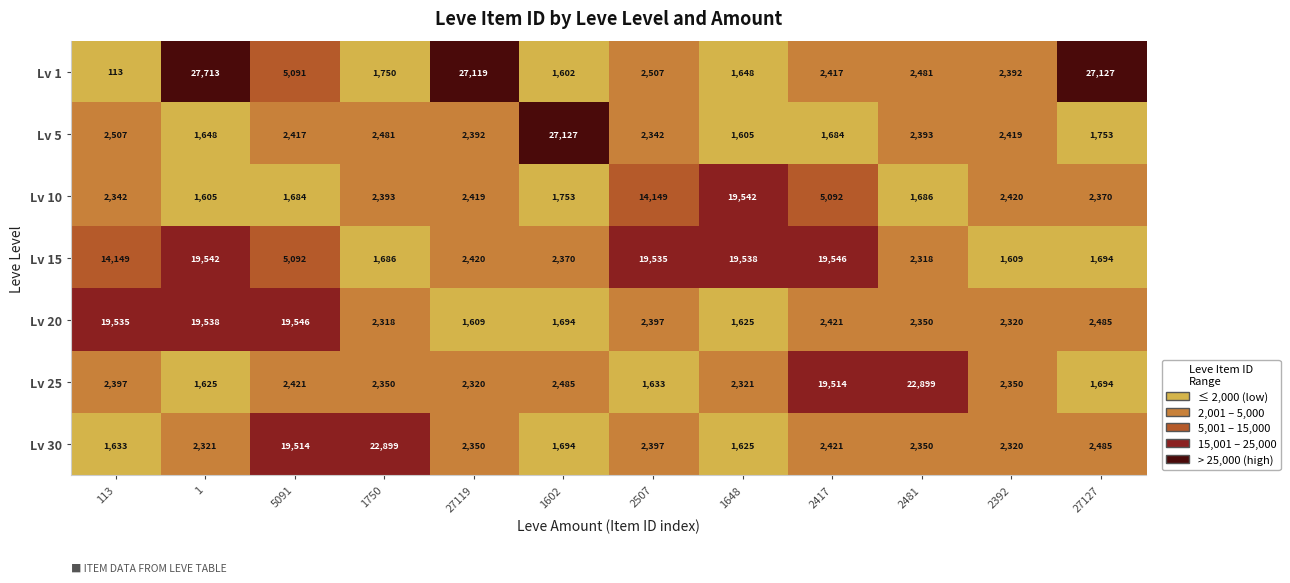

How many categories are shown in the chart?

12